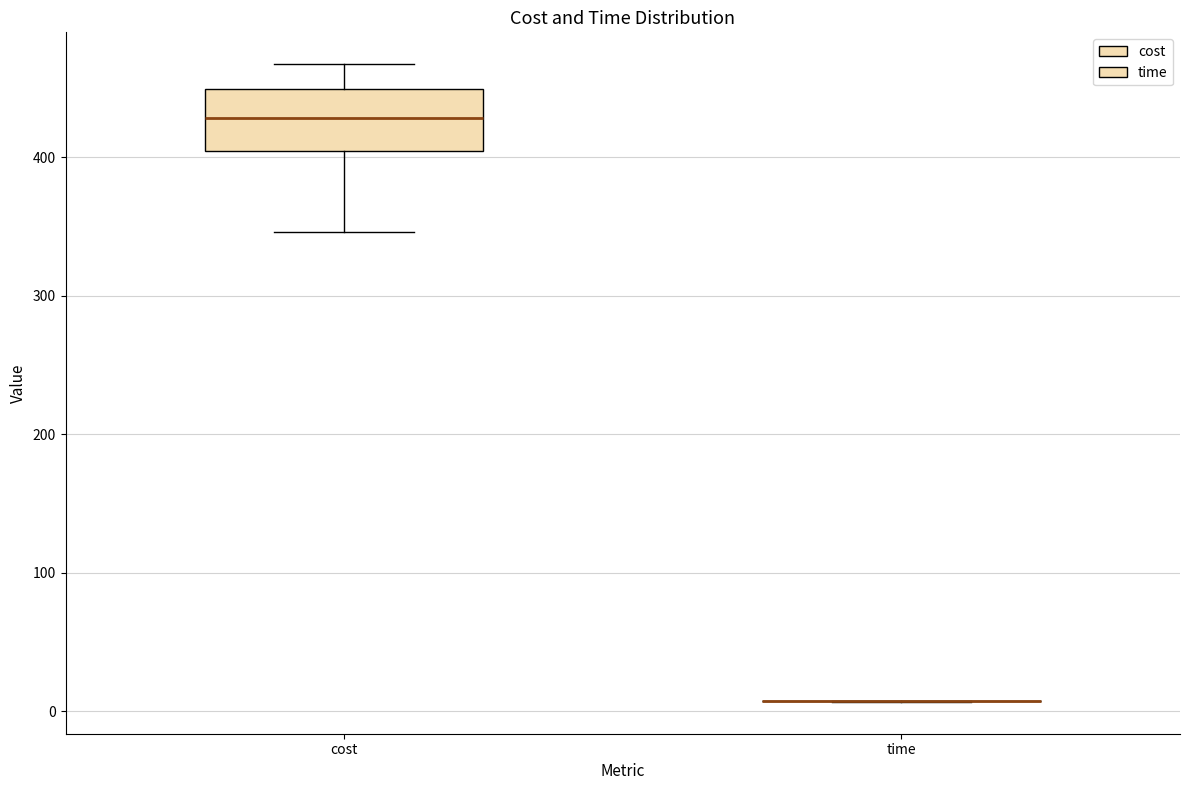

Reading left to right, read every box against the y-axis: the position of its median line, the range the box covers, and the ends of its whiskers. The values are not printed on the chart, so give them approximately, as read against the axis.

cost: median 430, box 400 to 450, whiskers 350 to 470
time: box collapsed to a line at 10, whiskers 10 to 10